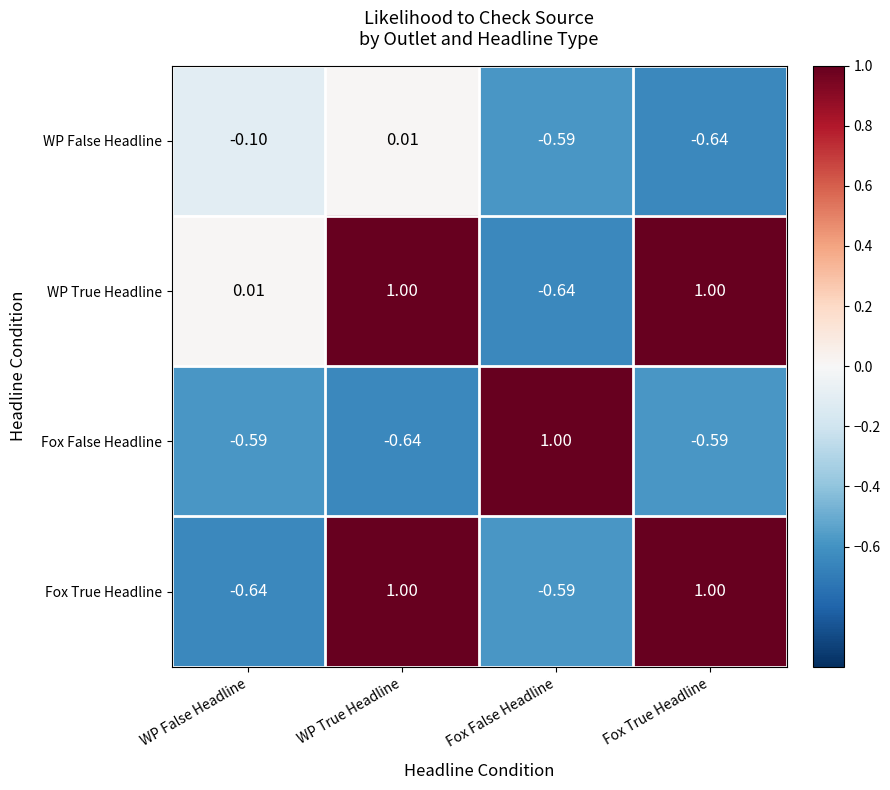

Rank the categories by WP False Headline value from lowest to highest.

Fox True Headline, Fox False Headline, WP False Headline, WP True Headline